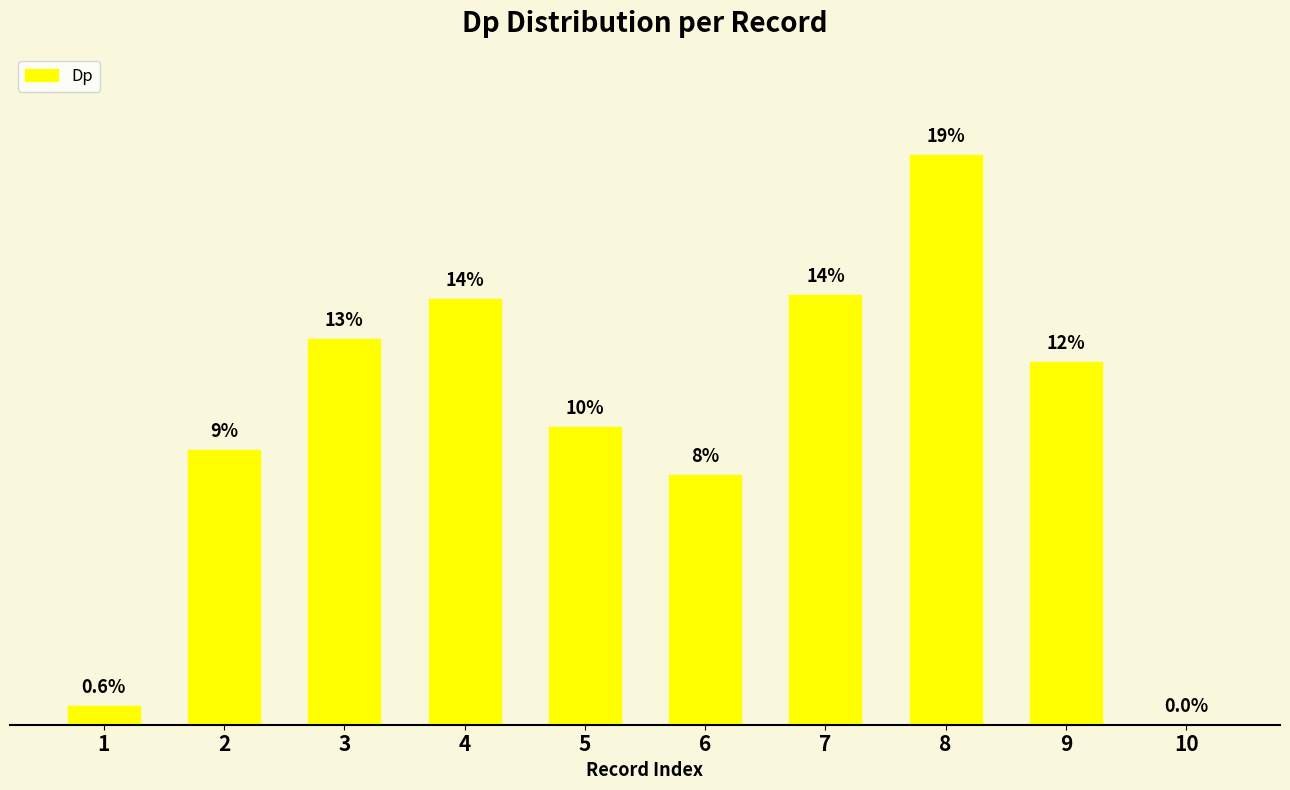

What is the value of the 1st bar from the left?

0.6